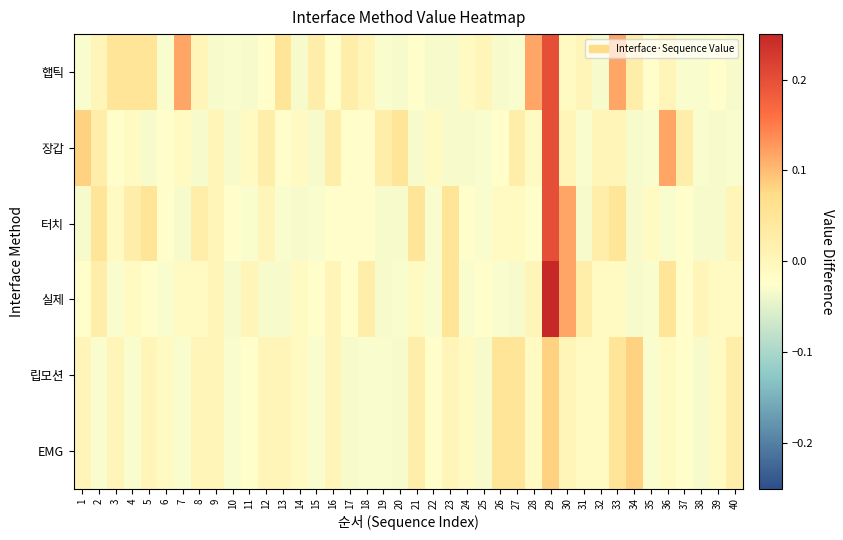

What is the total value across all series at 19?

-0.1